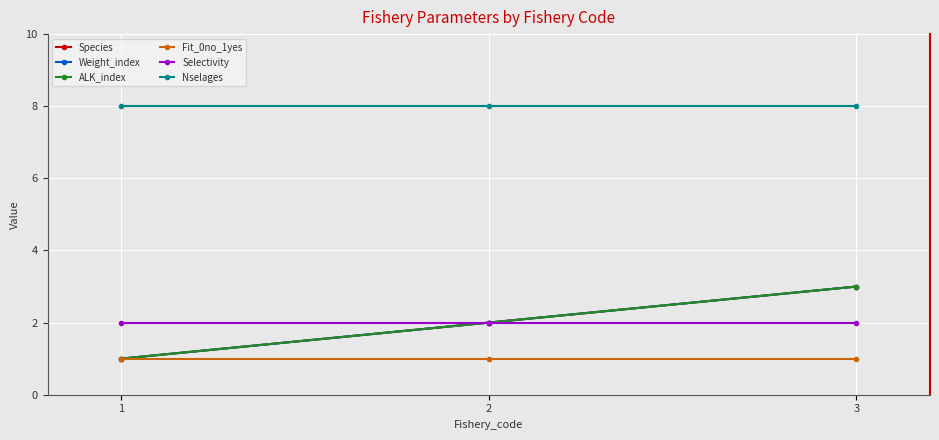

Is this an area chart (filled region under the line)?

No